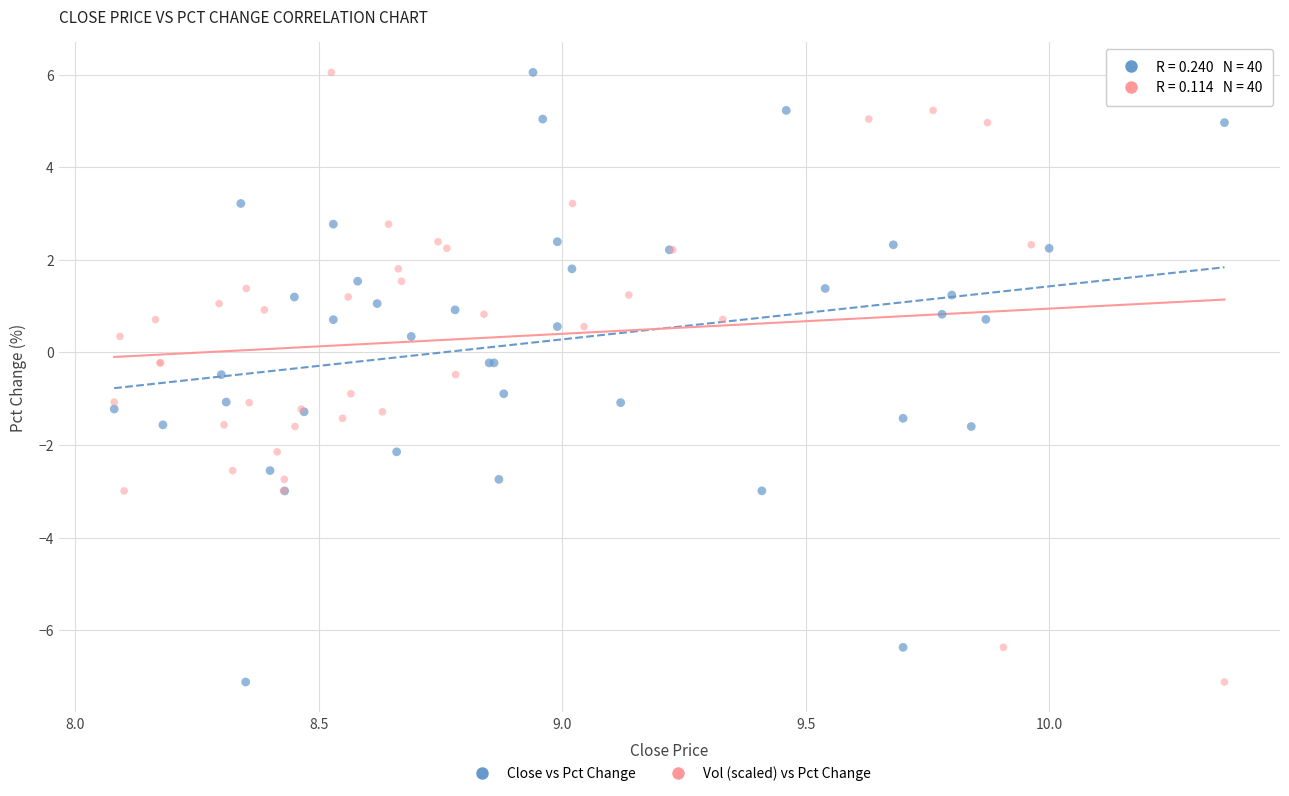

What are all the series names shown in the legend?

Close vs Pct Change, Vol (scaled) vs Pct Change